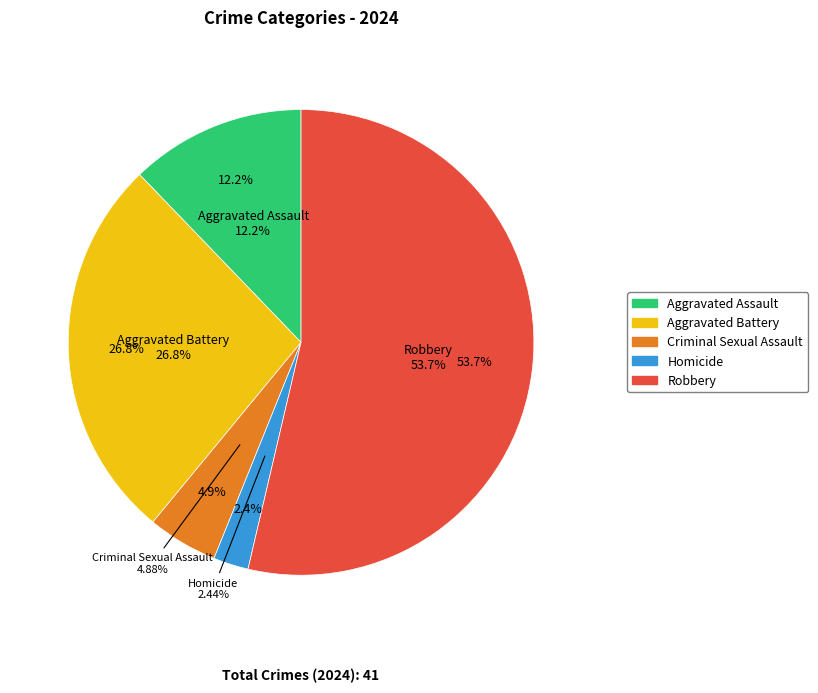

What percentage do Robbery and Aggravated Assault together represent?

65.9%